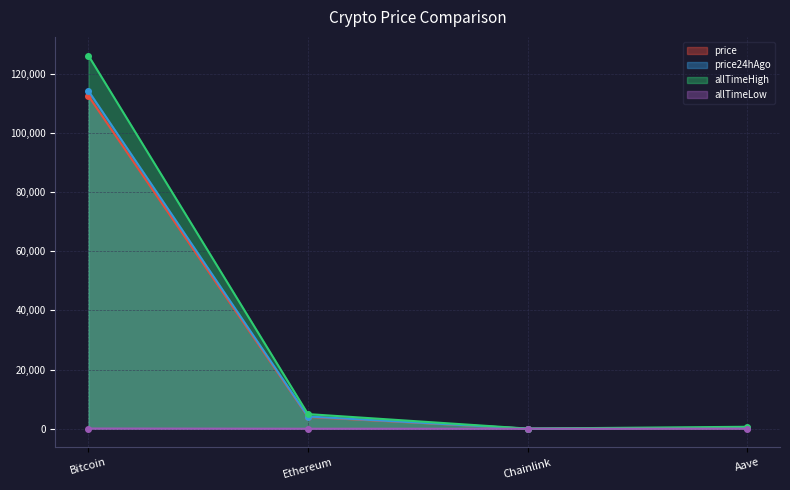

At which category is the sum across all series the highest?

Bitcoin